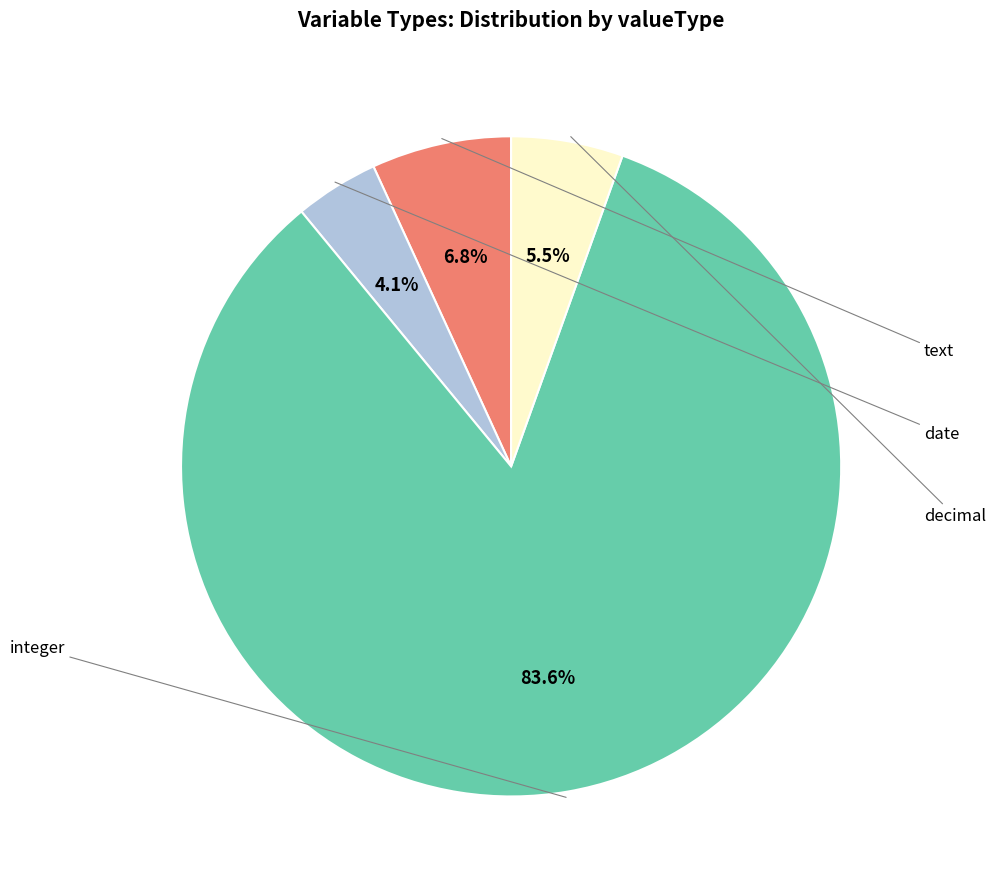

Does any single category account for the majority?

Yes